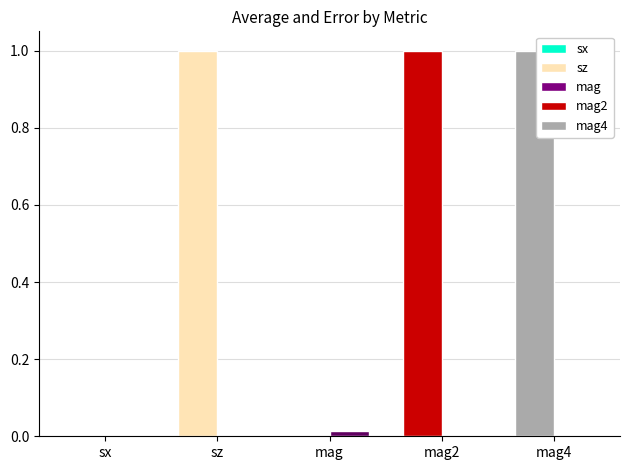

What is the maximum value shown in the chart?

1.0